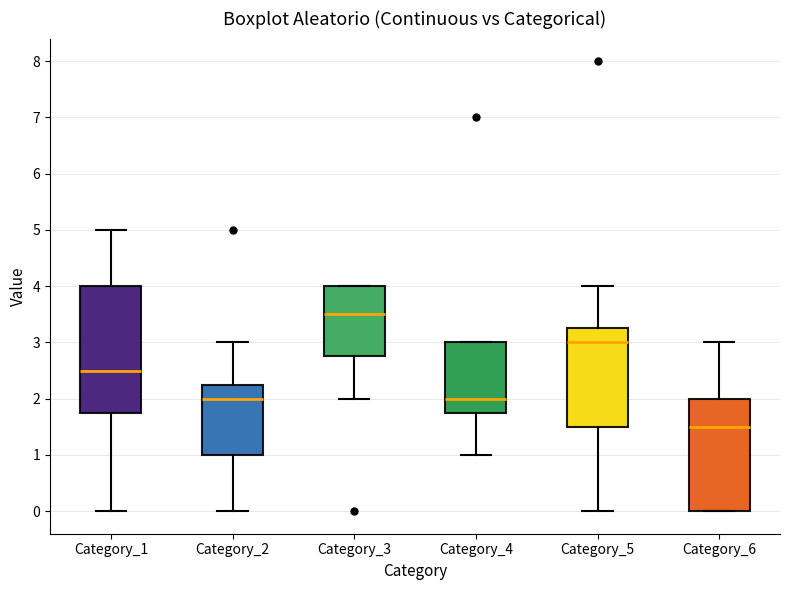

Which box has the highest median line?

Category_3